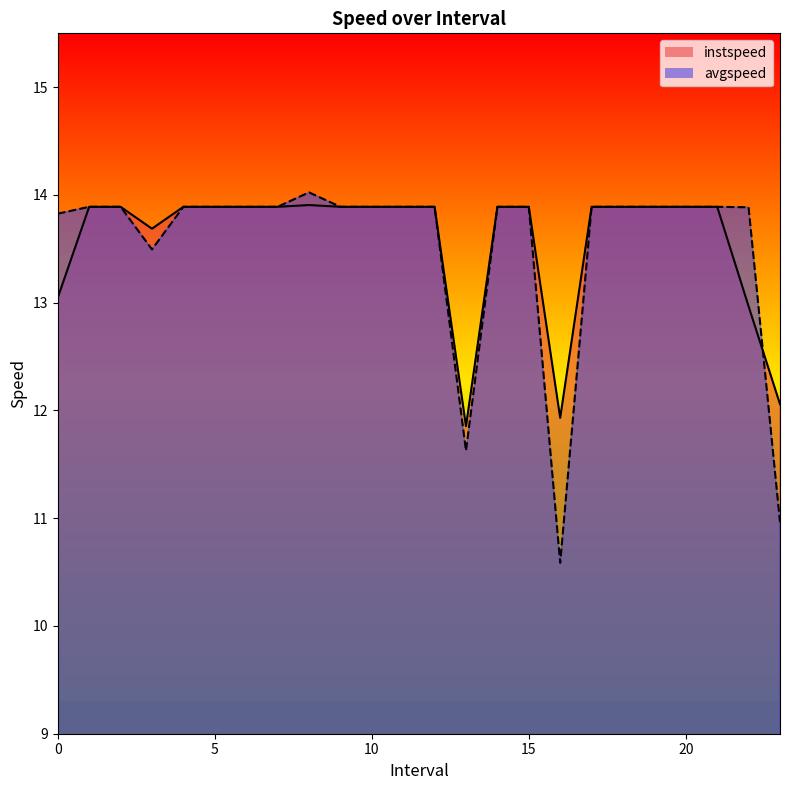

In instspeed, how many points are higher than both neighbors (excluding endpoints)?

1